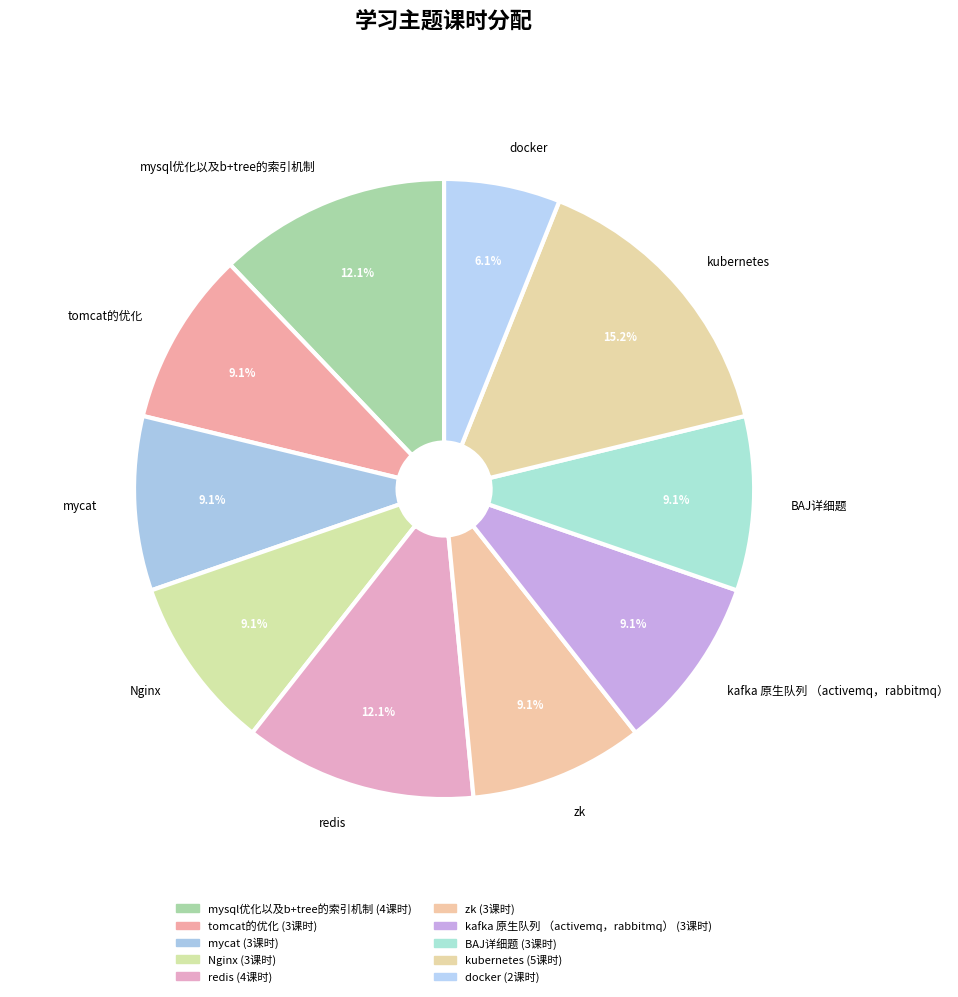

Rank the categories by value from highest to lowest.

kubernetes, mysql优化以及b+tree的索引机制, redis, tomcat的优化, mycat, Nginx, zk, kafka 原生队列 （activemq，rabbitmq）, BAJ详细题, docker